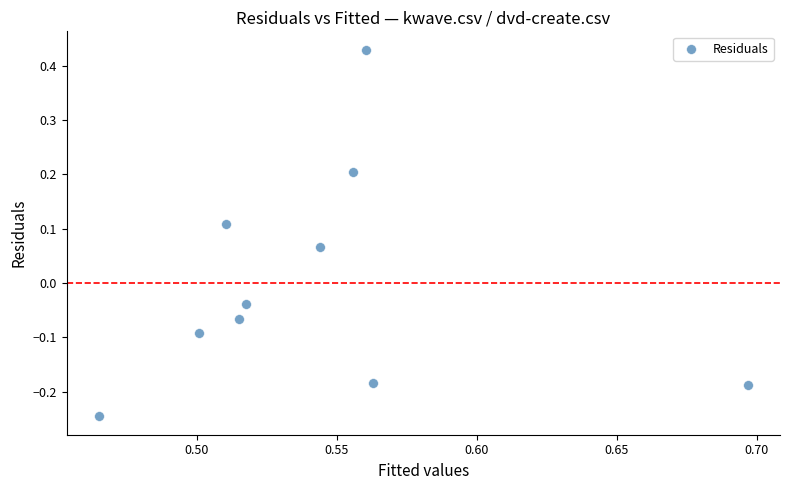

What is the range of Y values (max minus min)?

0.7